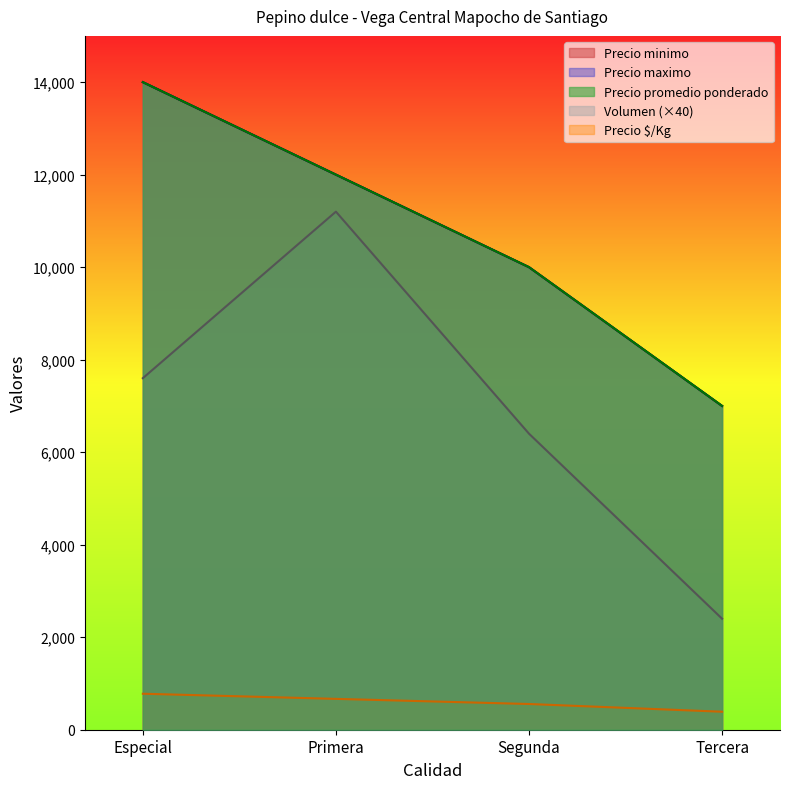

Where is Precio minimo nearest to the value 10500?

Segunda